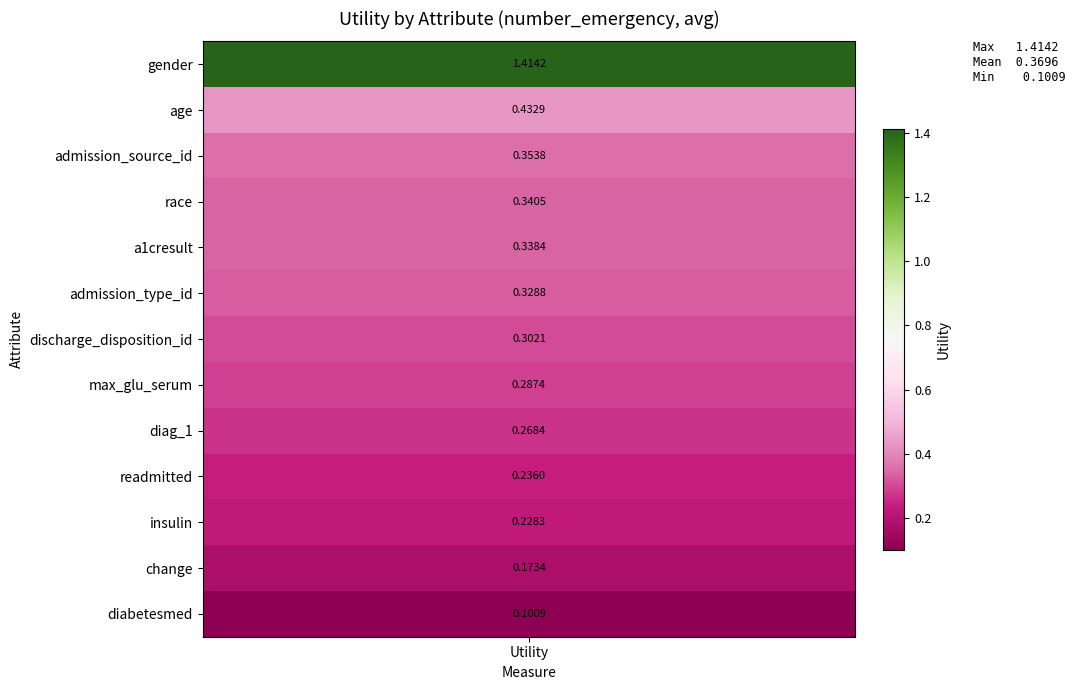

What is the smallest value displayed?

0.1